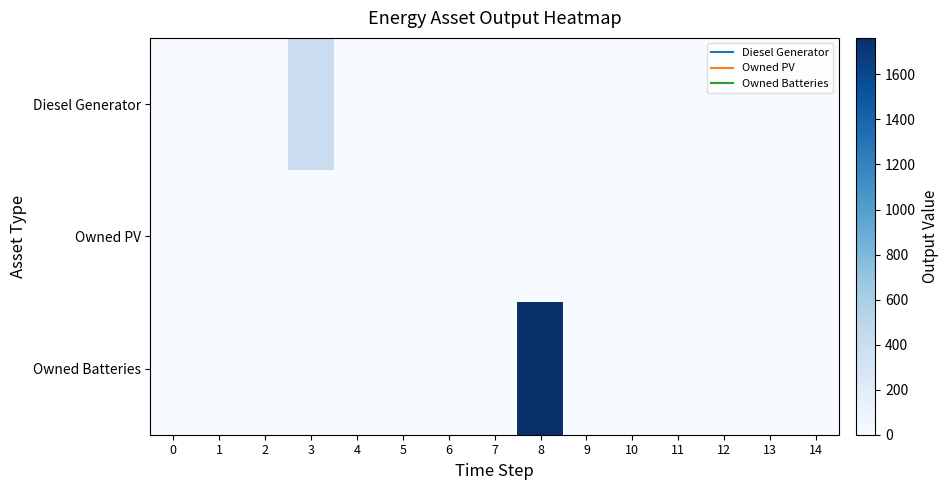

Between 11 and 5, which is larger?

11